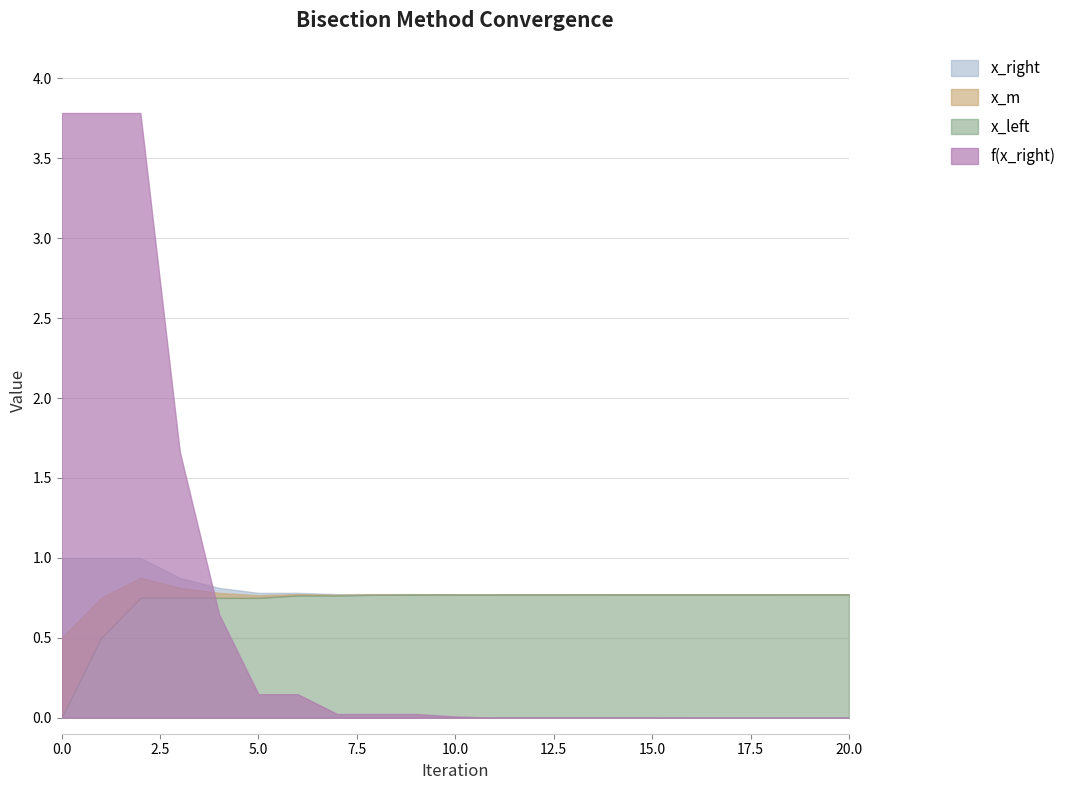

How many lines are shown in the chart?

4